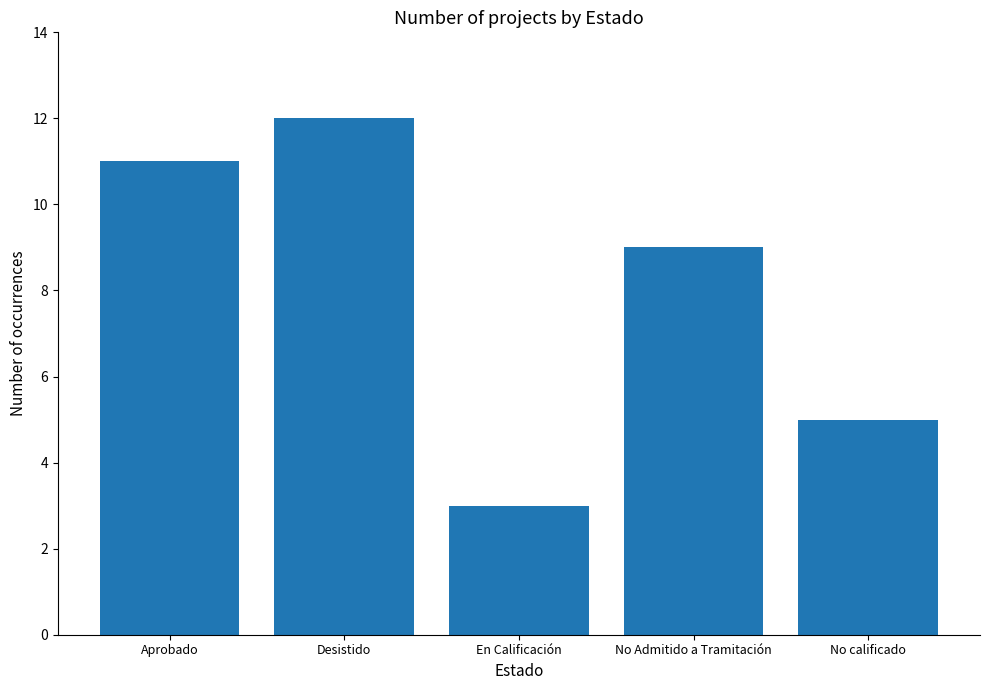

Rank the categories by value from highest to lowest.

Desistido, Aprobado, No Admitido a Tramitación, No calificado, En Calificación